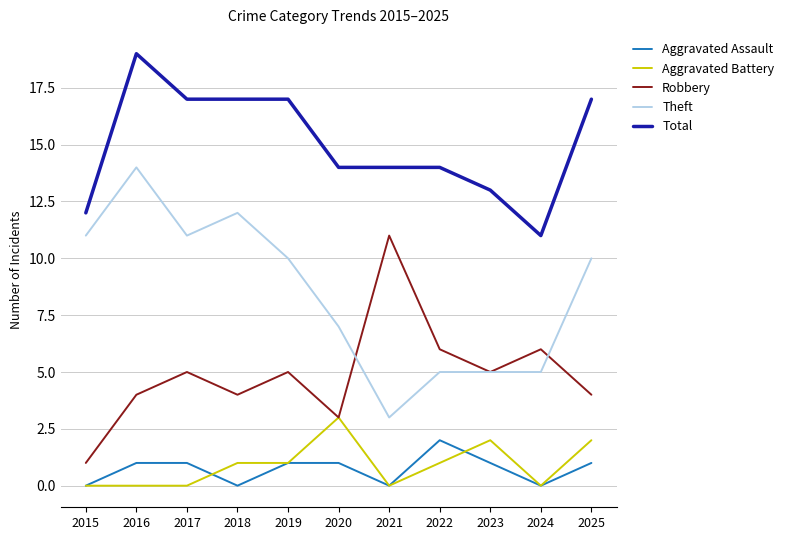

The value of Aggravated Assault at 2022 is 3. True or false?

False